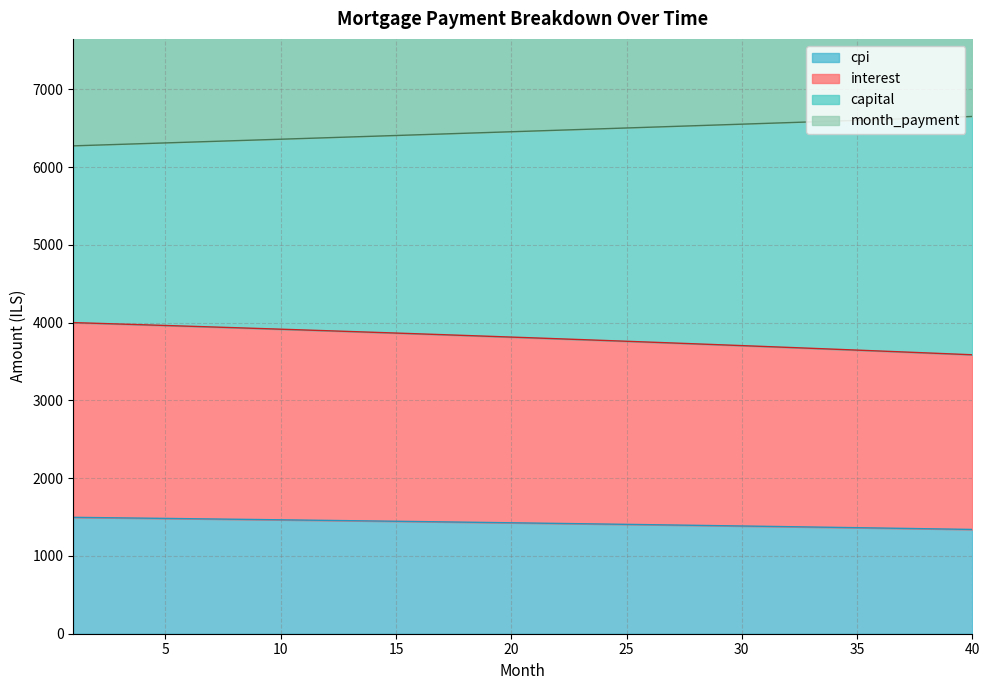

Which category has the highest value across all series?

40